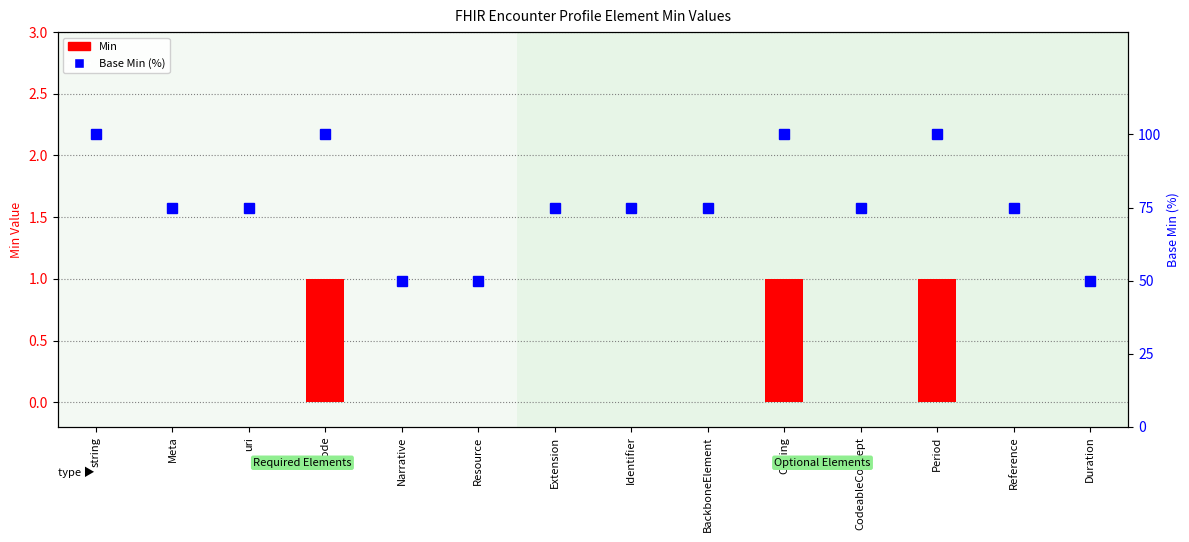

What is the difference between the second highest and minimum values in the Base Min (%) series?

50